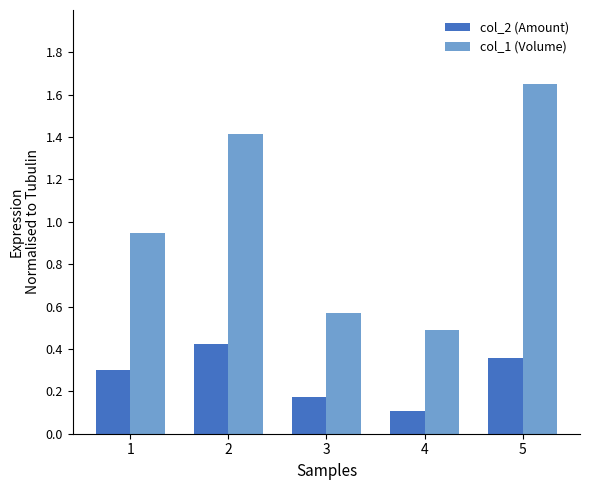

How many bars are there in each group?

2